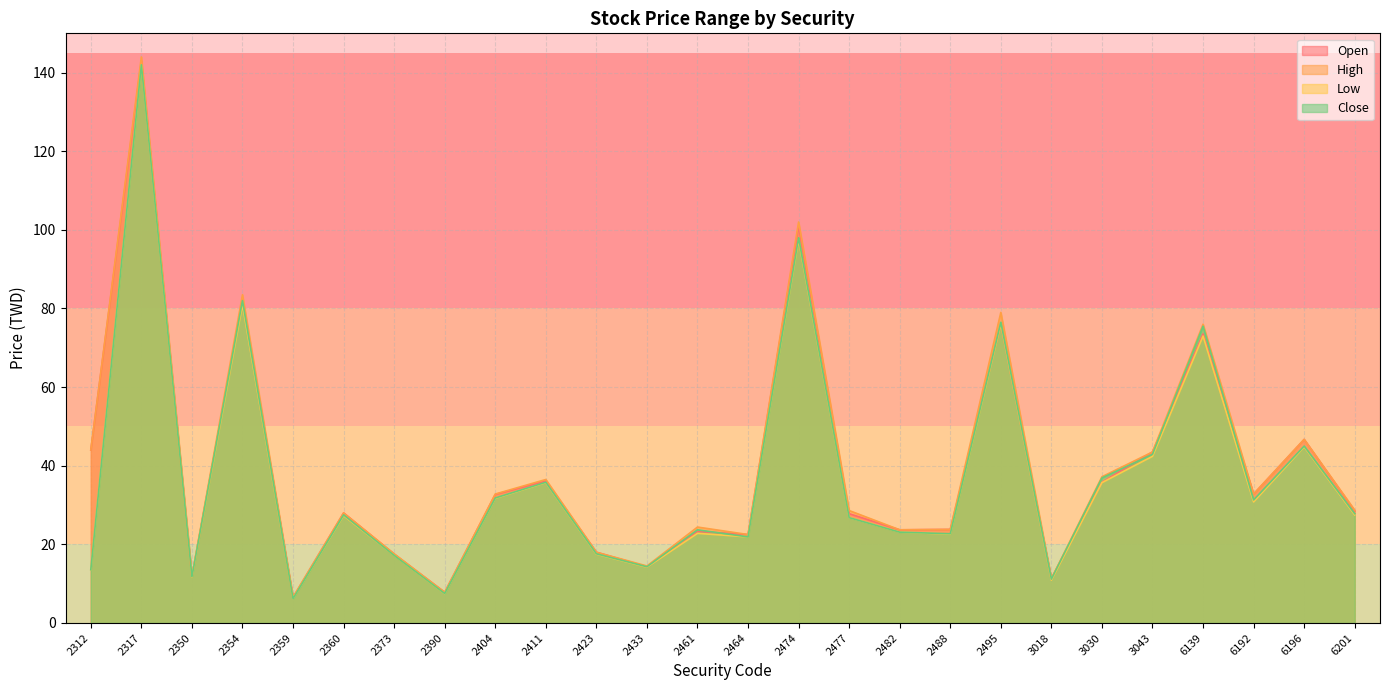

Reading left to right, list all the values displayed in this chart.

Open: 2312=44.0	2317=143.0	2350=11.8	2354=82.0	2359=6.5	2360=28.0	2373=17.5	2390=7.8	2404=32.7	2411=36.1	2423=18.0	2433=14.3	2461=23.3	2464=22.5	2474=101.0	2477=27.8	2482=23.7	2488=23.8	2495=76.0	3018=11.3	3030=35.8	3043=43.5	6139=73.5	6192=32.8	6196=46.7	6201=28.5
High: 2312=44.0	2317=144.0	2350=11.9	2354=83.5	2359=6.5	2360=28.0	2373=17.6	2390=7.8	2404=32.8	2411=36.5	2423=18.0	2433=14.5	2461=24.4	2464=22.5	2474=102.0	2477=28.6	2482=23.7	2488=23.8	2495=79.0	3018=11.3	3030=37.2	3043=43.5	6139=76.0	6192=32.8	6196=46.7	6201=28.7
Low: 2312=13.6	2317=142.0	2350=11.7	2354=81.0	2359=6.2	2360=27.3	2373=17.2	2390=7.5	2404=31.7	2411=35.7	2423=17.5	2433=14.2	2461=22.8	2464=21.9	2474=97.5	2477=26.8	2482=23.1	2488=22.6	2495=76.0	3018=10.9	3030=35.7	3043=42.4	6139=73.0	6192=30.8	6196=44.8	6201=27.5
Close: 2312=13.6	2317=142.0	2350=11.8	2354=82.0	2359=6.2	2360=27.5	2373=17.2	2390=7.5	2404=31.8	2411=35.8	2423=17.6	2433=14.3	2461=23.7	2464=21.9	2474=98.0	2477=26.8	2482=23.1	2488=22.7	2495=76.5	3018=11.2	3030=36.9	3043=42.9	6139=75.5	6192=31.3	6196=45.0	6201=27.8